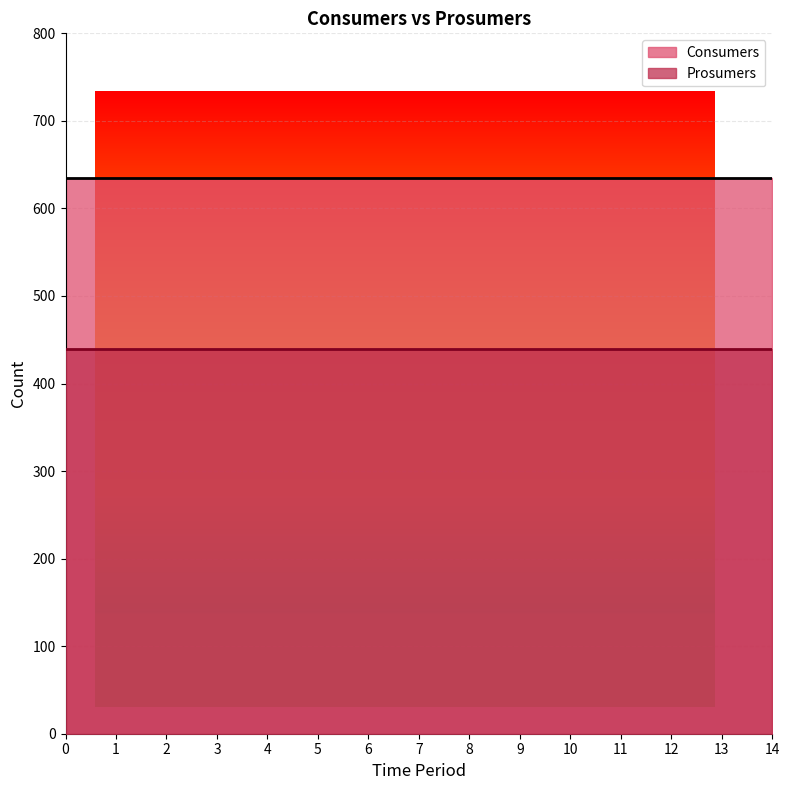

What is the total value across all series at 0?

1075